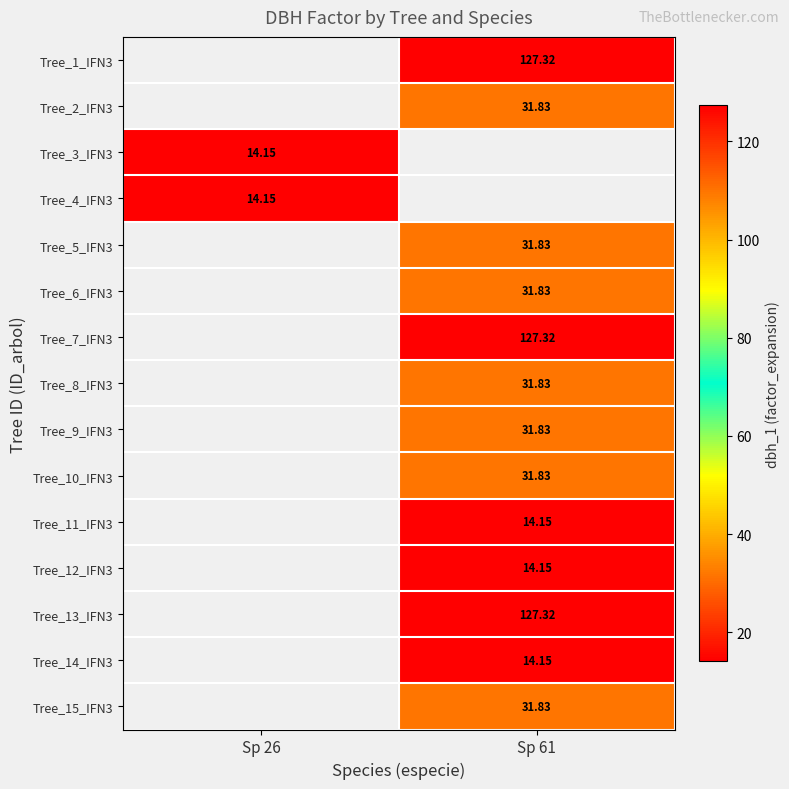

What is the greatest value displayed?

127.3